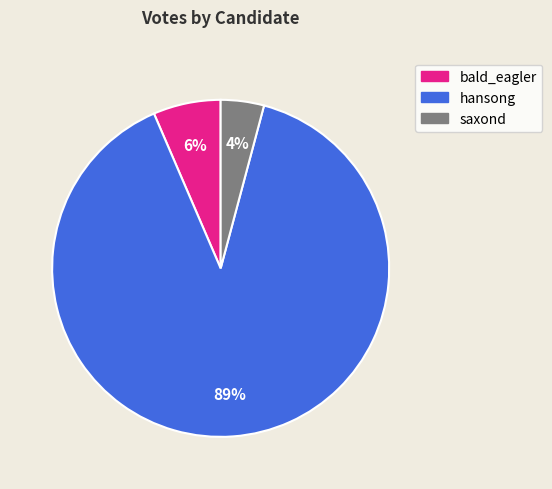

The bald_eagler slice represents 6% of the pie. True or false?

True